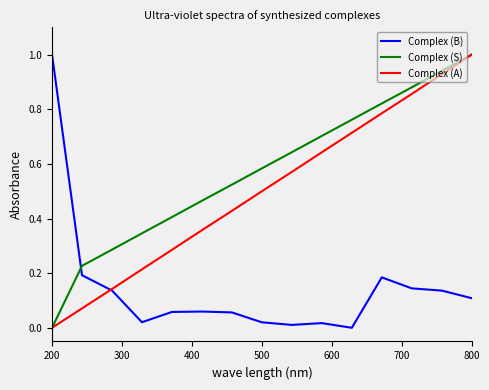

Which series has the largest total across all categories?

Complex (S)